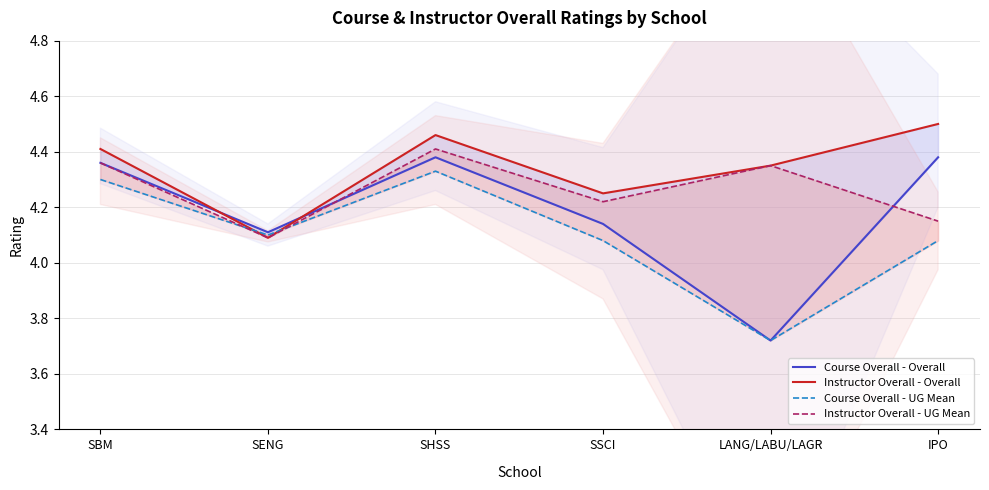

What are all the series names shown in the legend?

Course Overall - Overall, Instructor Overall - Overall, Course Overall - UG Mean, Instructor Overall - UG Mean